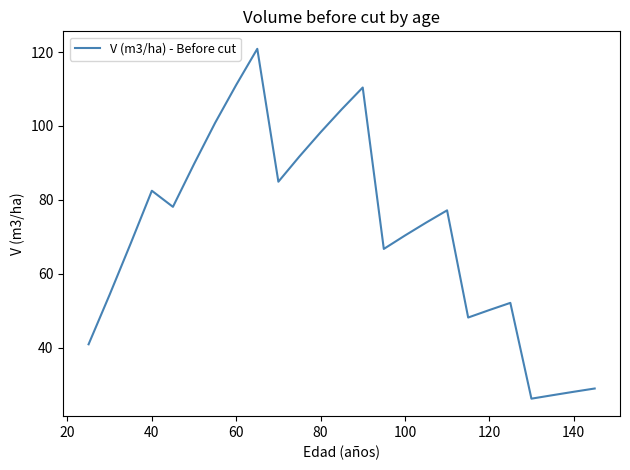

What is the smallest value displayed?

26.2